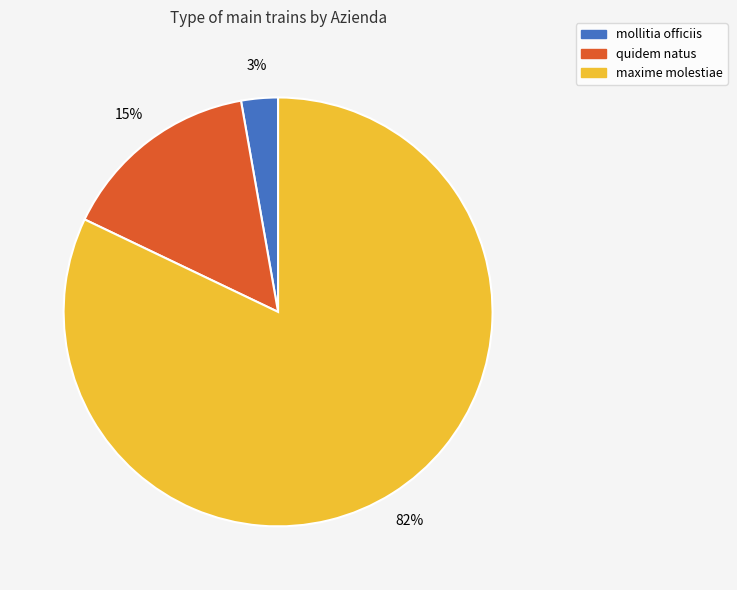

Do quidem natus and maxime molestiae together represent more than half of the pie?

Yes